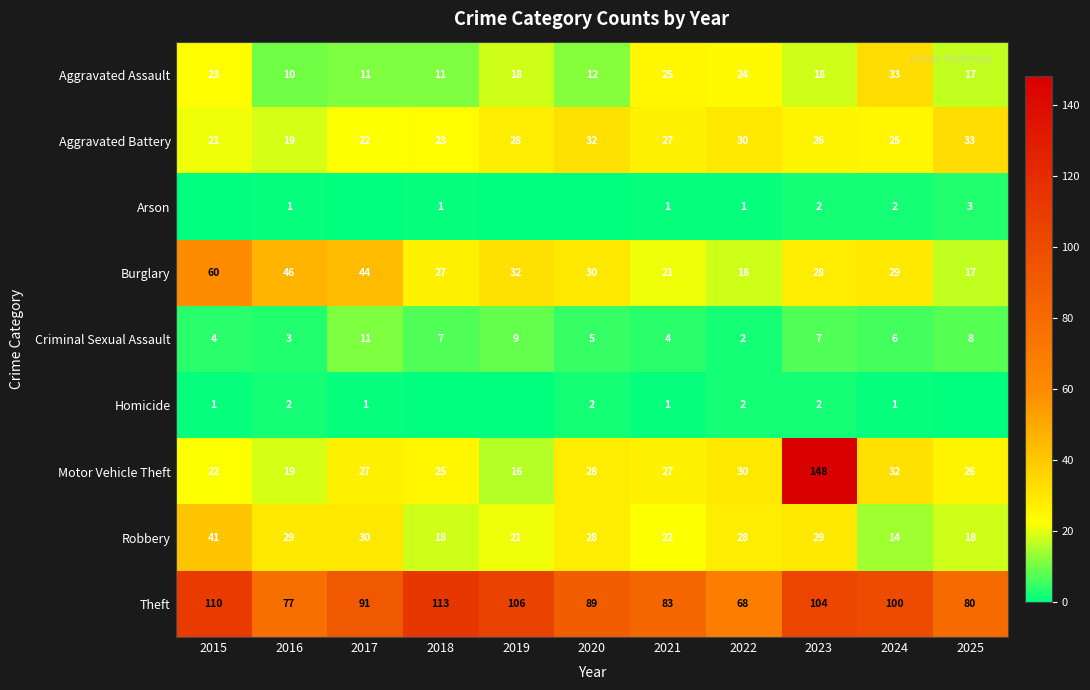

Between 2025 and 2023, which is larger?

2023